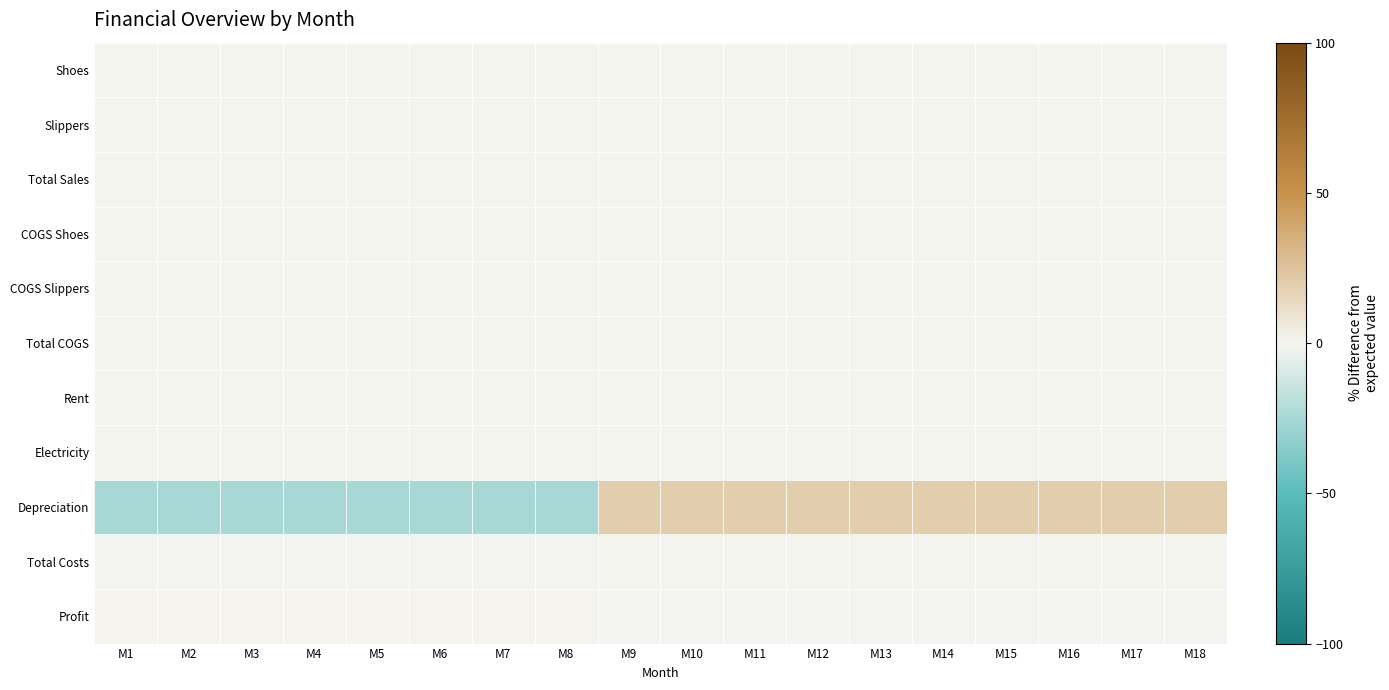

Reading left to right, list all the values displayed in this chart.

Shoes: M1=0.0	M2=0.0	M3=0.0	M4=0.0	M5=0.0	M6=0.0	M7=0.0	M8=0.0	M9=0.0	M10=0.0	M11=0.0	M12=0.0	M13=0.0	M14=0.0	M15=0.0	M16=0.0	M17=0.0	M18=0.0
Slippers: M1=0.0	M2=0.0	M3=0.0	M4=0.0	M5=0.0	M6=0.0	M7=0.0	M8=0.0	M9=0.0	M10=0.0	M11=0.0	M12=0.0	M13=0.0	M14=0.0	M15=0.0	M16=0.0	M17=0.0	M18=0.0
Total Sales: M1=0.0	M2=0.0	M3=0.0	M4=0.0	M5=0.0	M6=0.0	M7=0.0	M8=0.0	M9=0.0	M10=0.0	M11=0.0	M12=0.0	M13=0.0	M14=0.0	M15=0.0	M16=0.0	M17=0.0	M18=0.0
COGS Shoes: M1=0.0	M2=0.0	M3=0.0	M4=0.0	M5=0.0	M6=0.0	M7=0.0	M8=0.0	M9=0.0	M10=0.0	M11=0.0	M12=0.0	M13=0.0	M14=0.0	M15=0.0	M16=0.0	M17=0.0	M18=0.0
COGS Slippers: M1=0.0	M2=0.0	M3=0.0	M4=0.0	M5=0.0	M6=0.0	M7=0.0	M8=0.0	M9=0.0	M10=0.0	M11=0.0	M12=0.0	M13=0.0	M14=0.0	M15=0.0	M16=0.0	M17=0.0	M18=0.0
Total COGS: M1=0.0	M2=0.0	M3=0.0	M4=0.0	M5=0.0	M6=0.0	M7=0.0	M8=0.0	M9=0.0	M10=0.0	M11=0.0	M12=0.0	M13=0.0	M14=0.0	M15=0.0	M16=0.0	M17=0.0	M18=0.0
Rent: M1=0.0	M2=0.0	M3=0.0	M4=0.0	M5=0.0	M6=0.0	M7=0.0	M8=0.0	M9=0.0	M10=0.0	M11=0.0	M12=0.0	M13=0.0	M14=0.0	M15=0.0	M16=0.0	M17=0.0	M18=0.0
Electricity: M1=0.0	M2=0.0	M3=0.0	M4=0.0	M5=0.0	M6=0.0	M7=0.0	M8=0.0	M9=0.0	M10=0.0	M11=0.0	M12=0.0	M13=0.0	M14=0.0	M15=0.0	M16=0.0	M17=0.0	M18=0.0
Depreciation: M1=-25.0	M2=-25.0	M3=-25.0	M4=-25.0	M5=-25.0	M6=-25.0	M7=-25.0	M8=-25.0	M9=20.0	M10=20.0	M11=20.0	M12=20.0	M13=20.0	M14=20.0	M15=20.0	M16=20.0	M17=20.0	M18=20.0
Total Costs: M1=-0.5	M2=-0.5	M3=-0.5	M4=-0.5	M5=-0.5	M6=-0.5	M7=-0.5	M8=-0.5	M9=0.4	M10=0.4	M11=0.4	M12=0.4	M13=0.4	M14=0.4	M15=0.4	M16=0.4	M17=0.4	M18=0.4
Profit: M1=0.7	M2=0.7	M3=0.7	M4=0.7	M5=0.7	M6=0.7	M7=0.7	M8=0.7	M9=-0.6	M10=-0.6	M11=-0.6	M12=-0.6	M13=-0.6	M14=-0.6	M15=-0.6	M16=-0.6	M17=-0.6	M18=-0.6